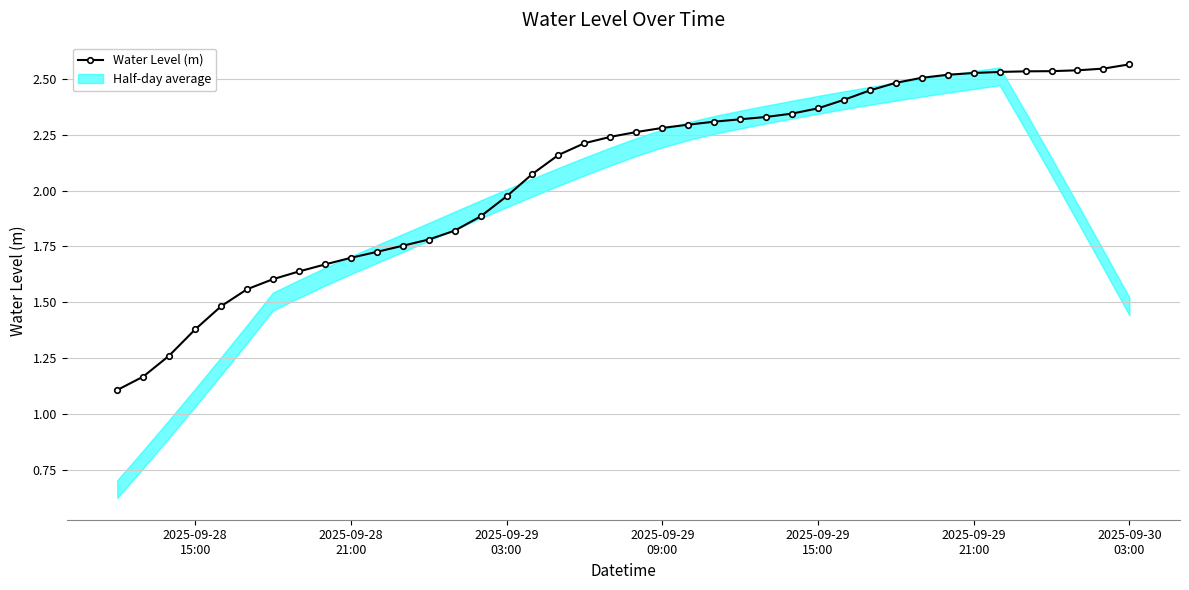

How many categories are shown in the chart?

40